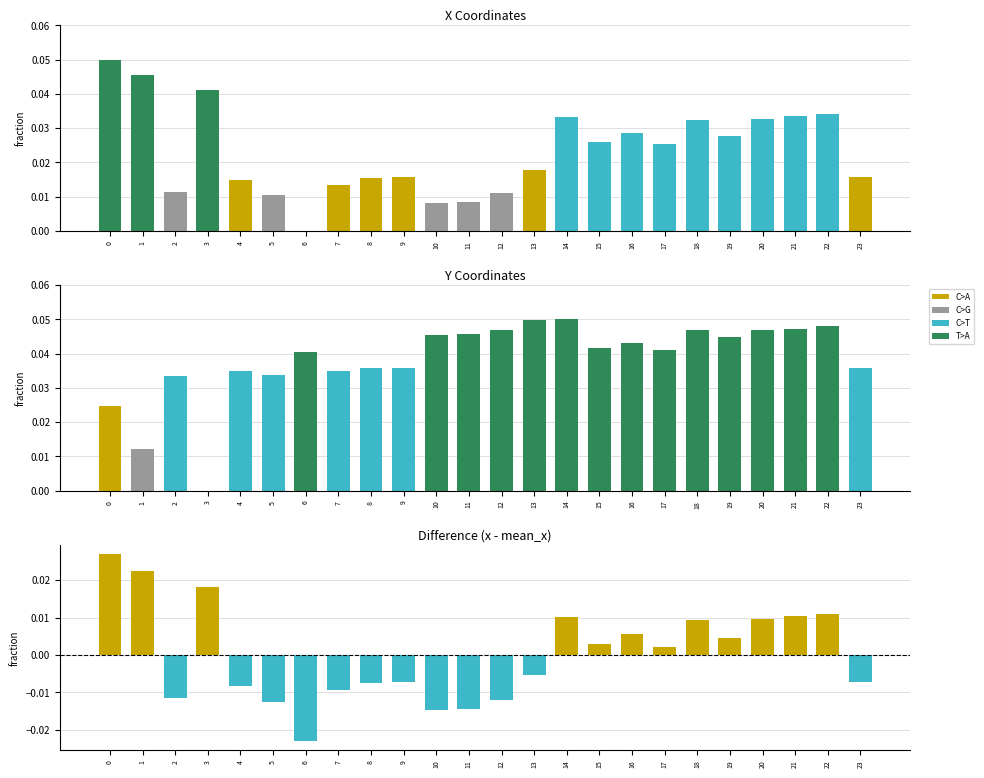

The y series shows 0.0 at 12. True or false?

True